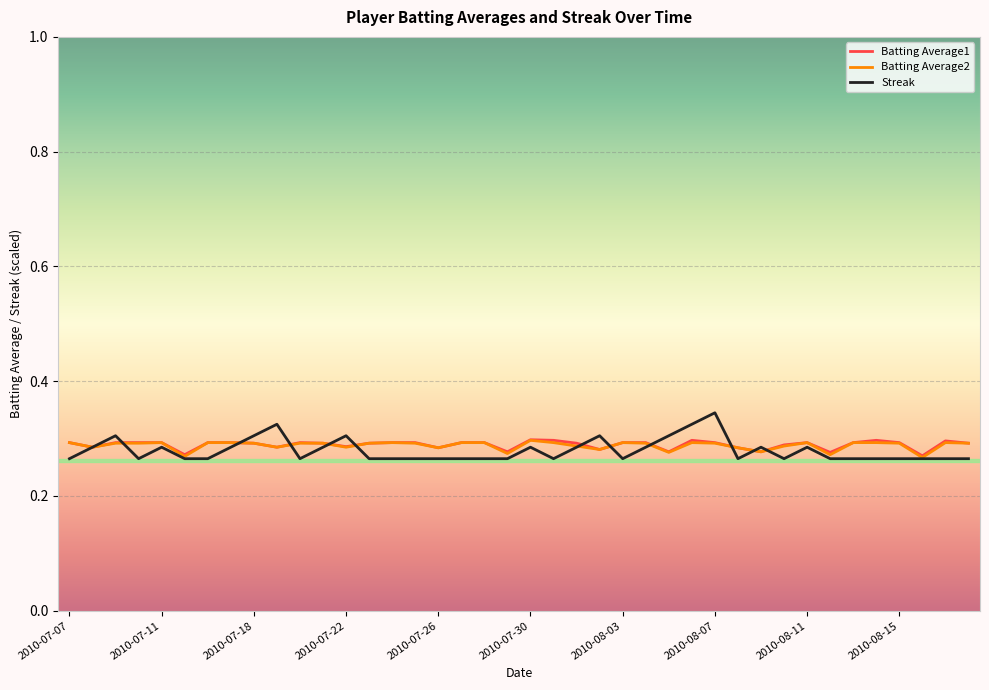

True or false: Batting Average2 has more than 1 interior local peaks.

True